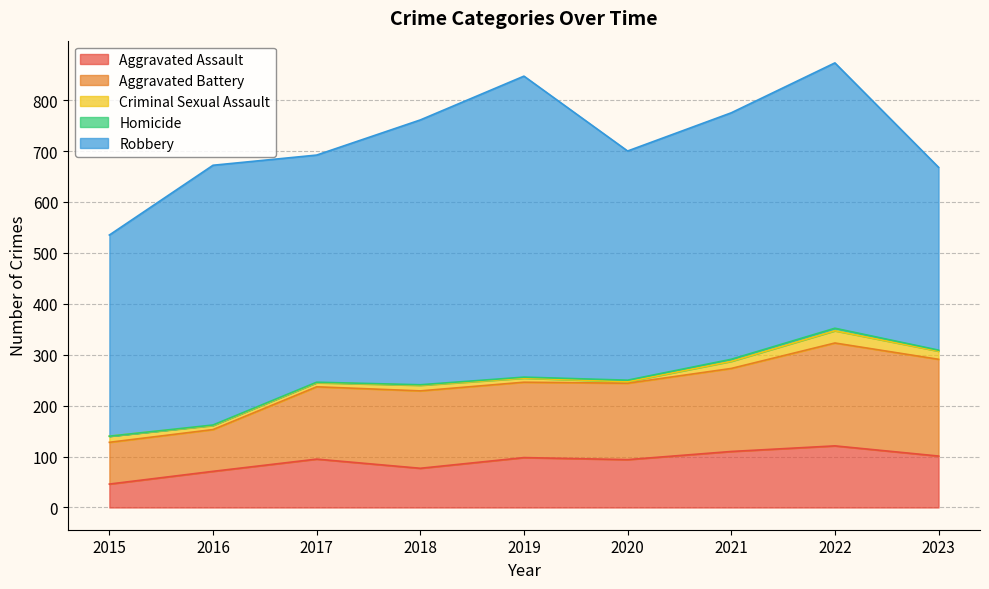

True or false: Aggravated Assault and Robbery intersect in this chart.

False